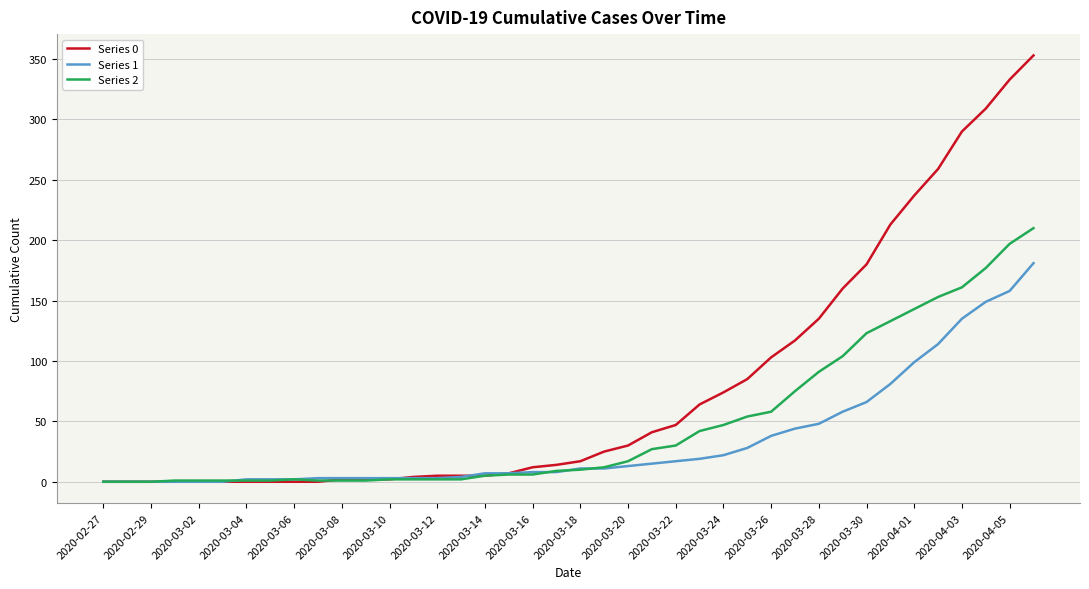

Rank the series by their maximum value, from lowest to highest.

Series 1, Series 2, Series 0